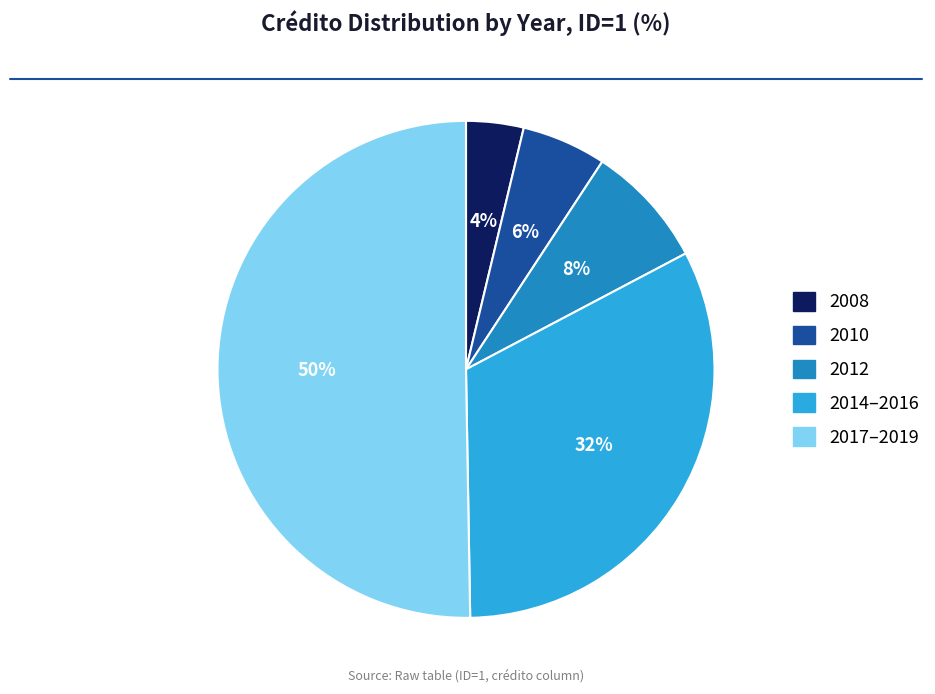

The 2008 slice represents 4% of the pie. True or false?

True